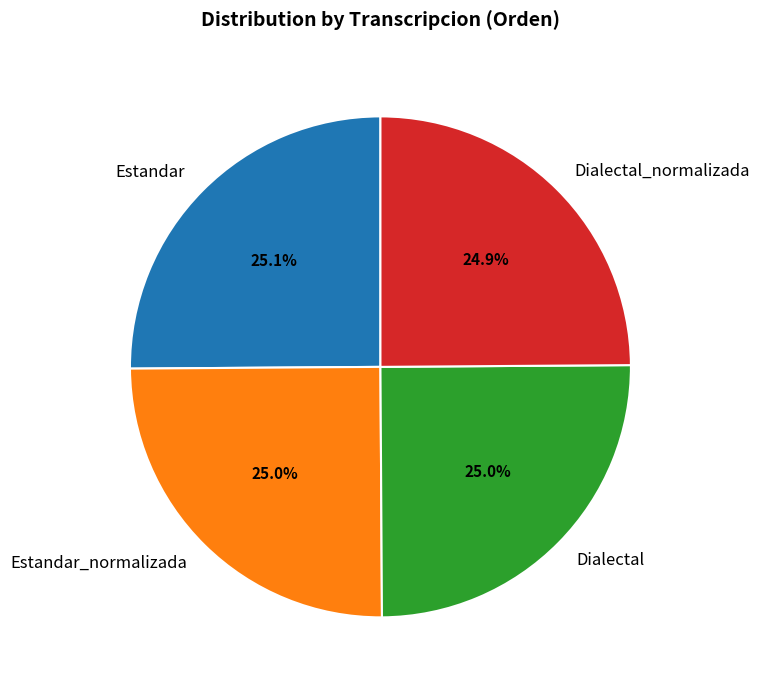

The Estandar slice represents 25% of the pie. True or false?

True